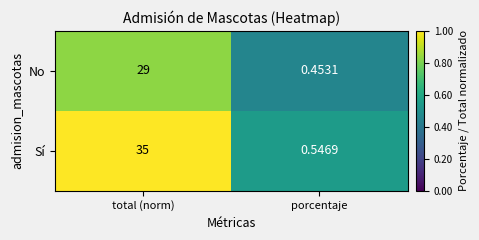

Is the value of Sí at porcentaje greater than the value of No at porcentaje?

Yes